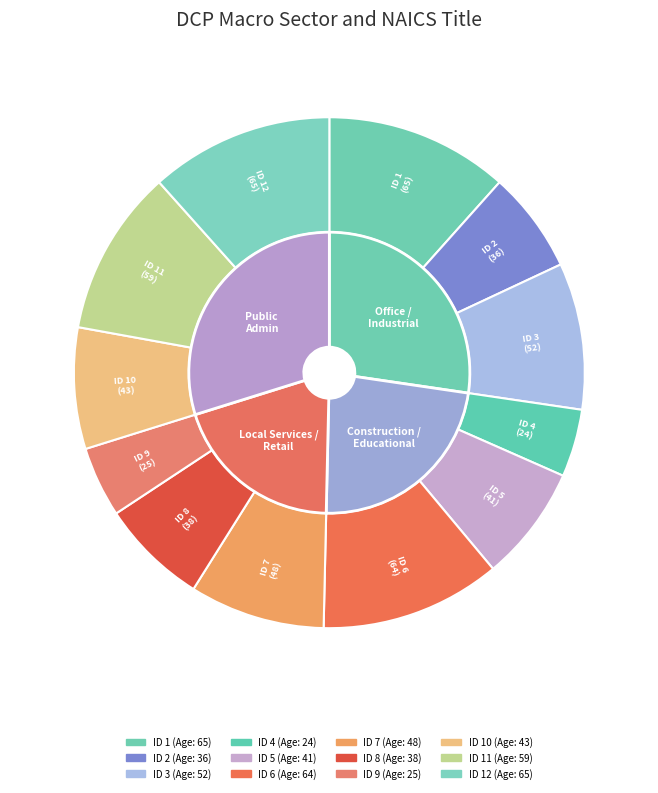

What is the largest slice in the pie chart?

1